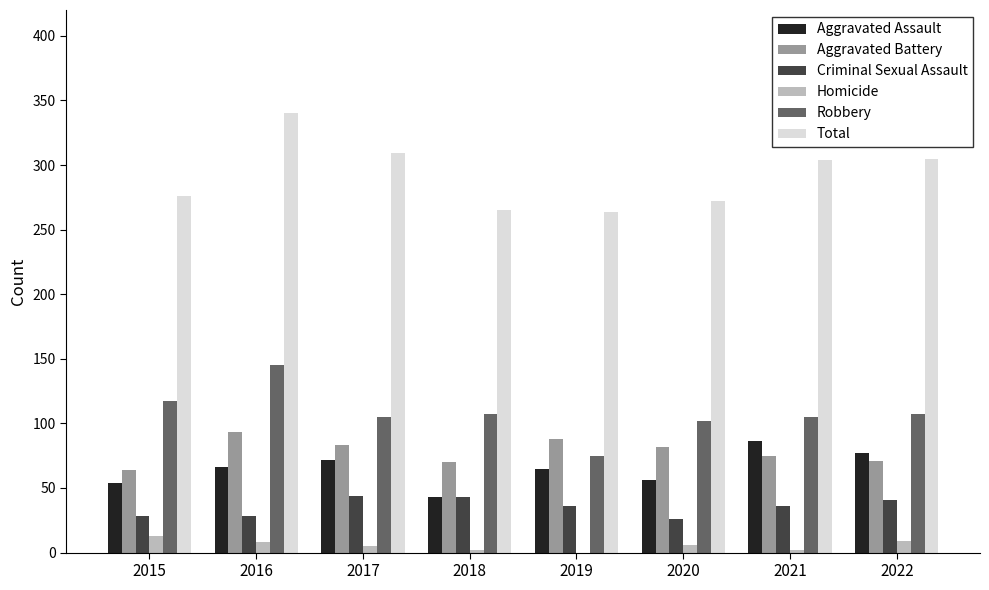

What is the sum of all Criminal Sexual Assault values?

282